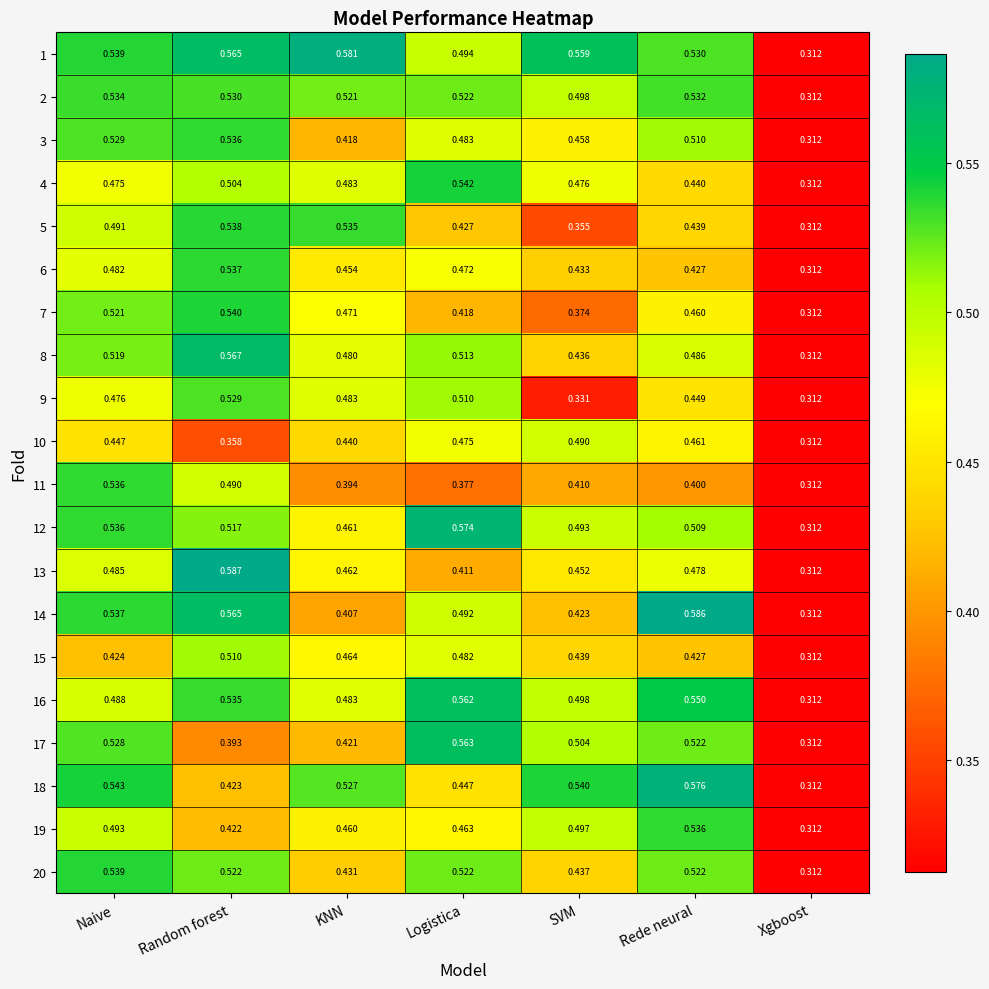

Which series changed the most between Logistica and Xgboost?

12